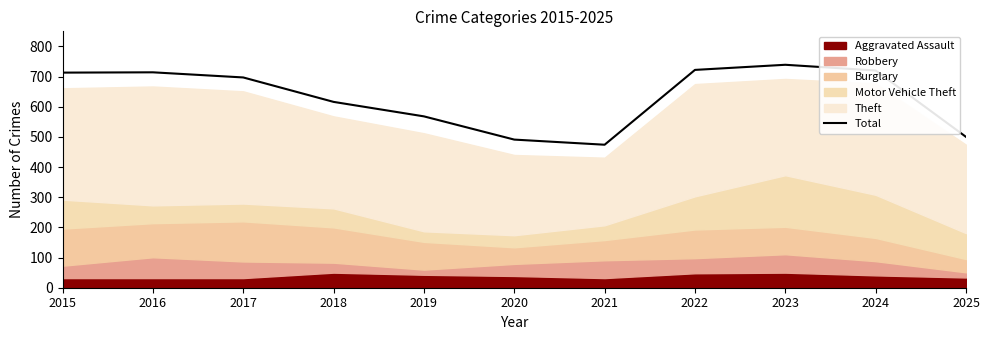

What is the greatest value displayed?

739